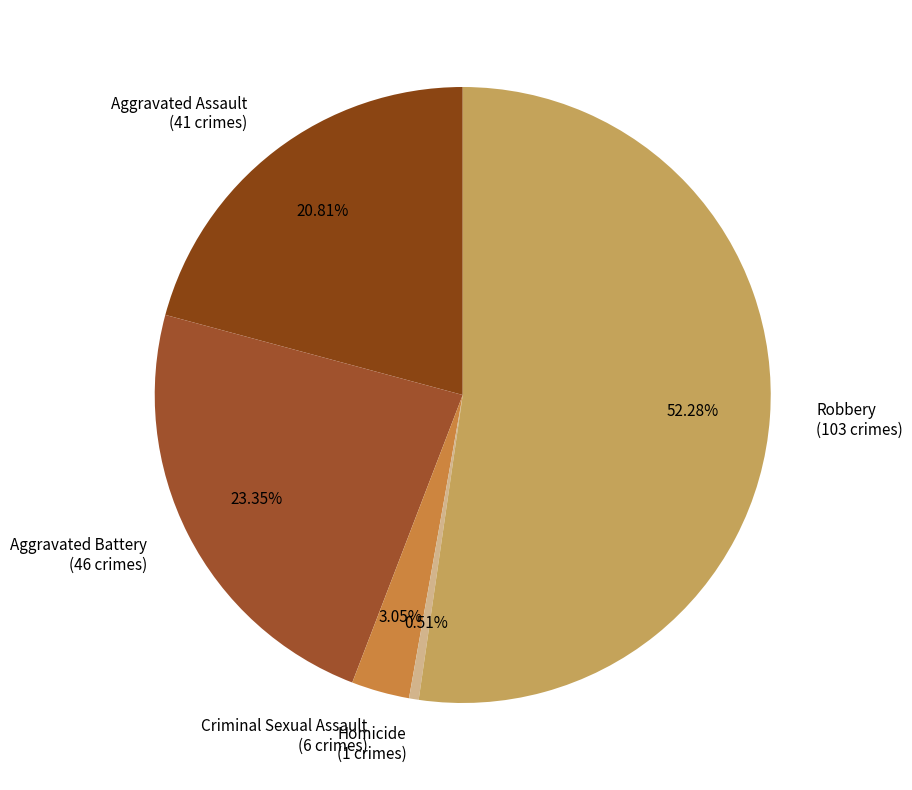

Rank the categories by value from highest to lowest.

Robbery, Aggravated Battery, Aggravated Assault, Criminal Sexual Assault, Homicide